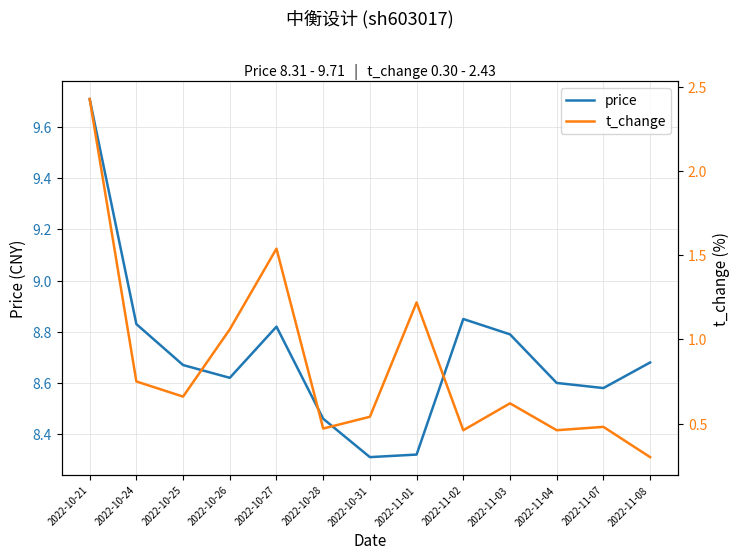

Count the number of categories in the chart.

13